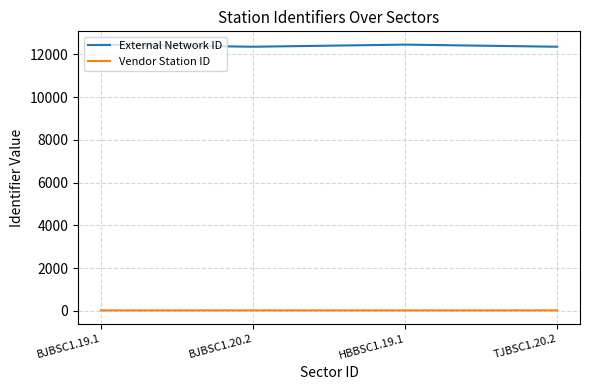

What is the maximum value shown in the chart?

12451